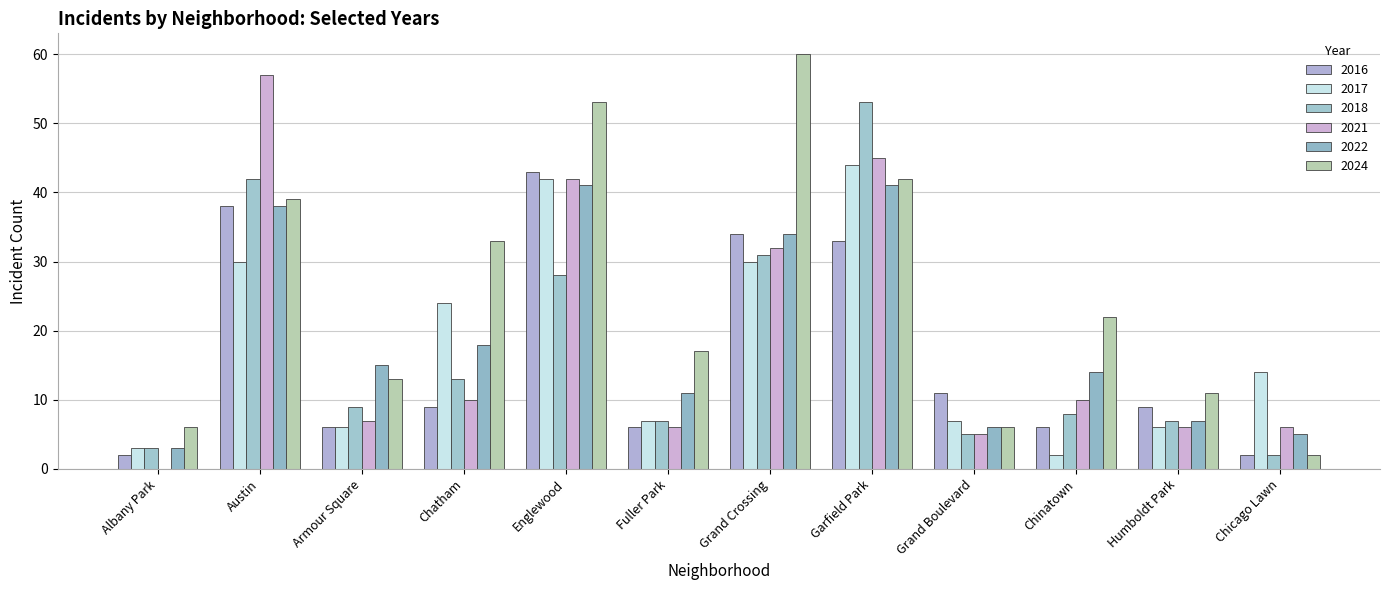

What is the difference between the second highest and second lowest values in the 2016 series?

36